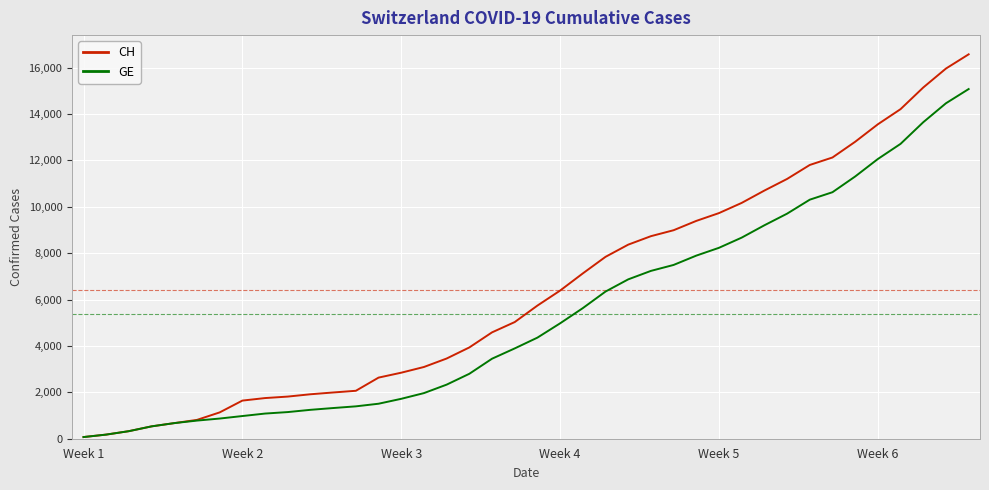

Which series has the largest range (max minus min)?

CH